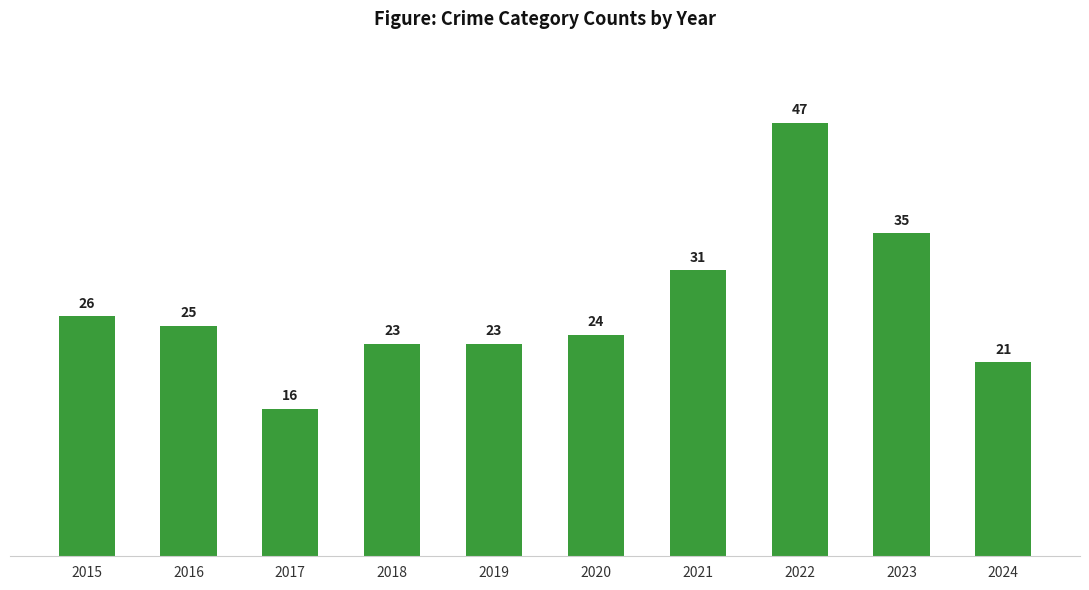

How many values are below 25?

5